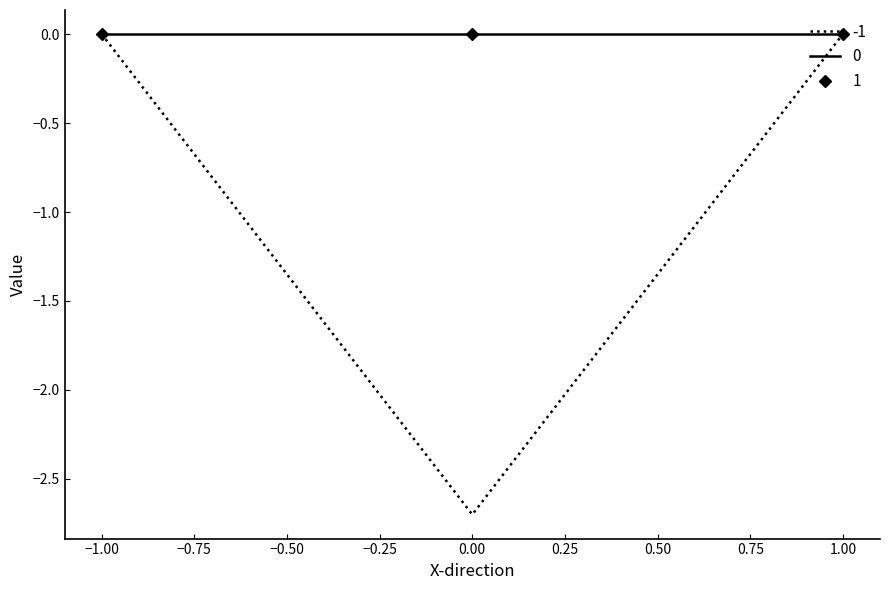

How many categories are shown in the chart?

3